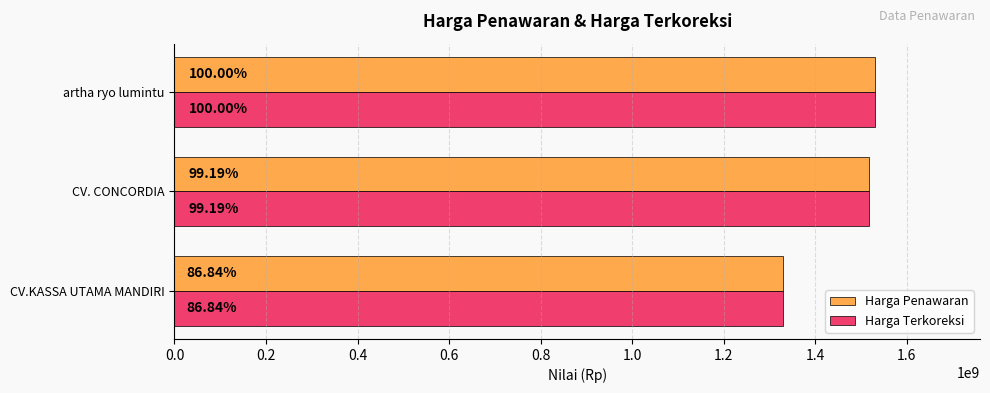

What are all the series names shown in the legend?

Harga Penawaran, Harga Terkoreksi